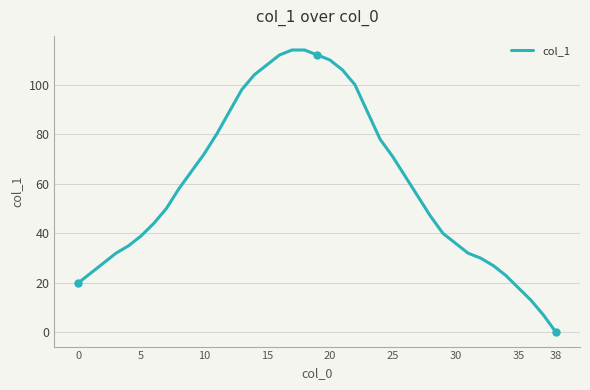

What is the difference between the maximum and minimum values?

114